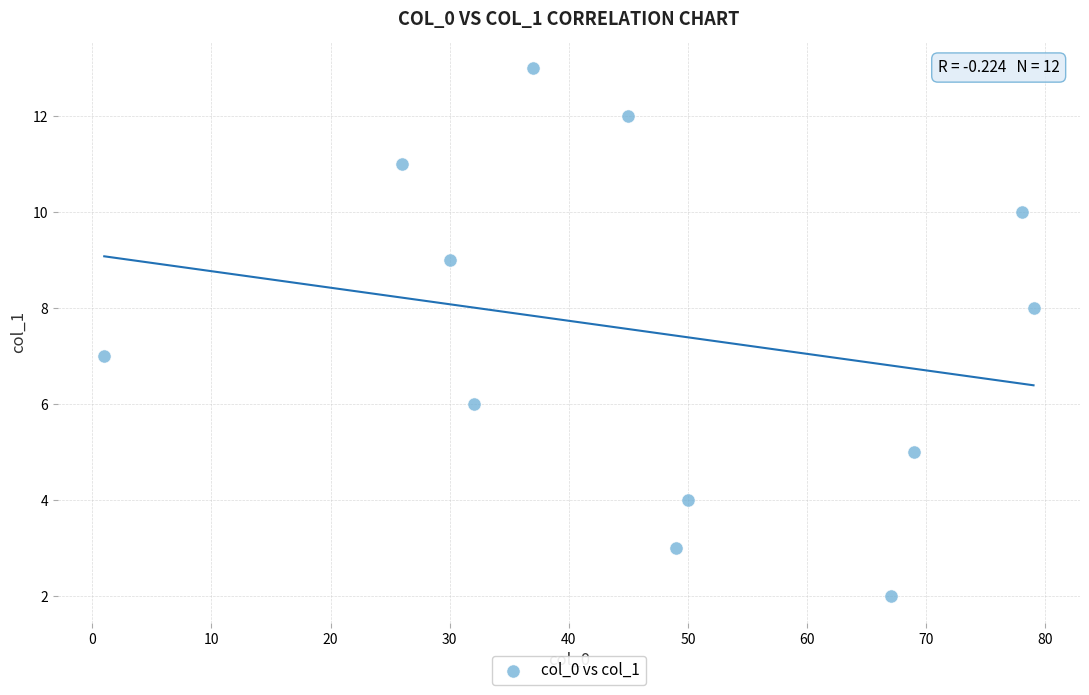

What is the range of Y values (max minus min)?

11.0